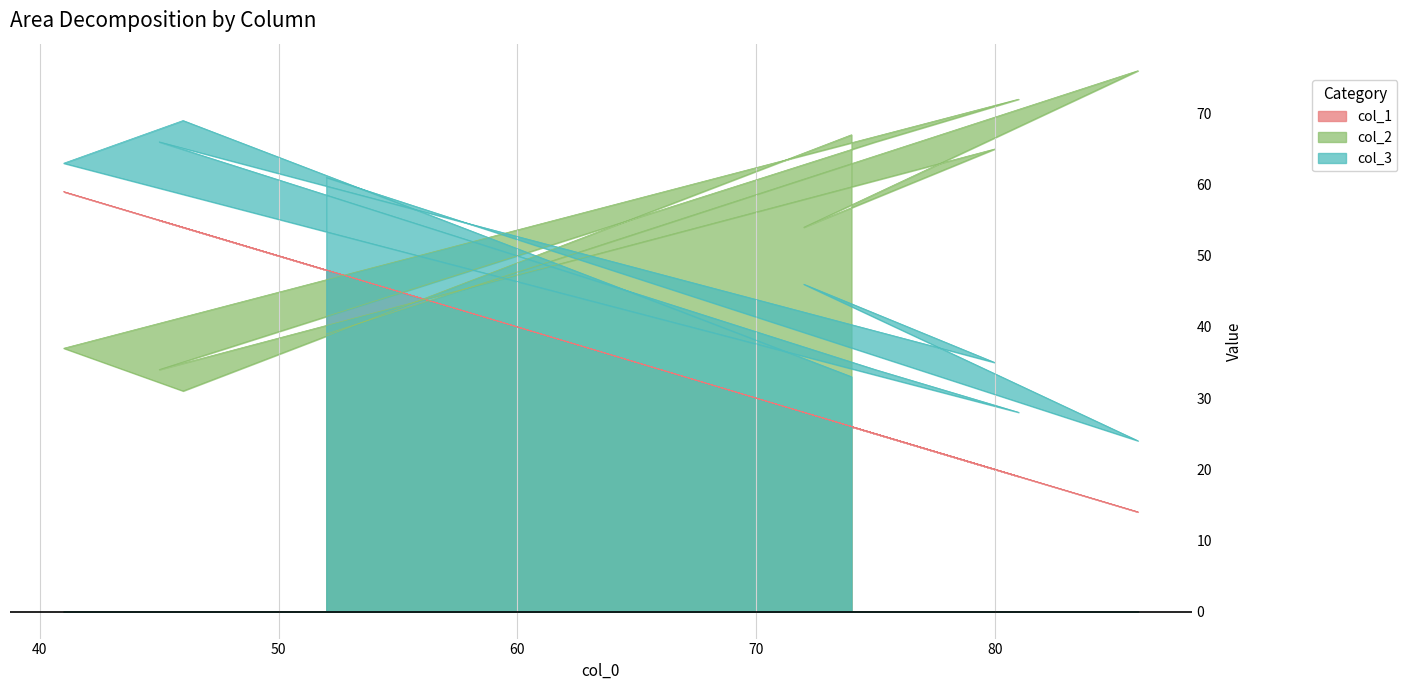

What is the minimum value shown in the chart?

14